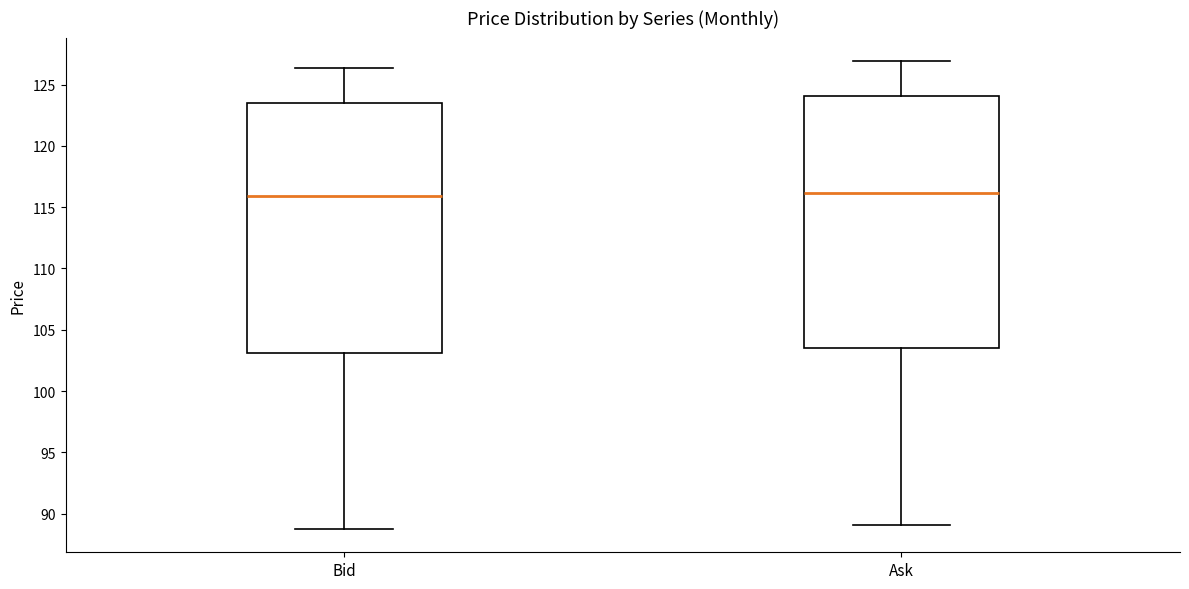

Reading left to right, transcribe this box plot: for each box, give where its median line is, the range the box spans, and where its two whiskers end, as read against the y-axis. The values are not printed on the chart, so give them approximately, as read against the axis.

Bid: median 116.0, box 103.0 to 123.5, whiskers 89.0 to 126.5
Ask: median 116.0, box 103.5 to 124.0, whiskers 89.0 to 127.0